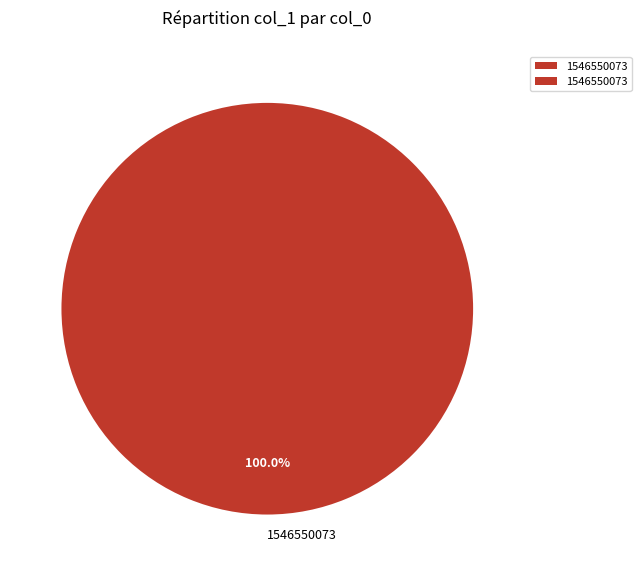

Does 1546550073 represent more than half of the total?

Yes